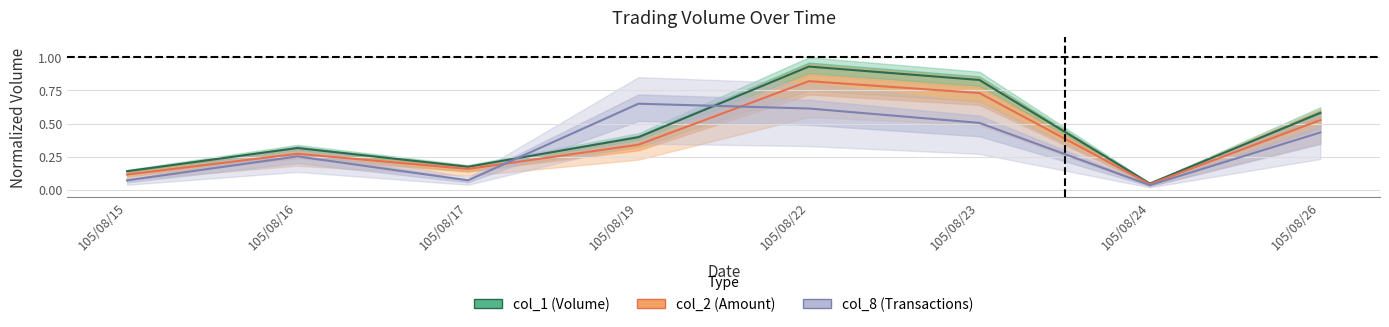

Which category has the highest value across all series?

105/08/22